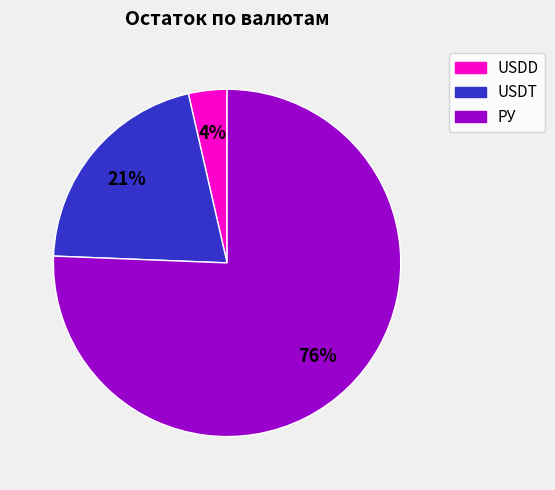

What percentage is the USDD slice, to the nearest percent?

4%